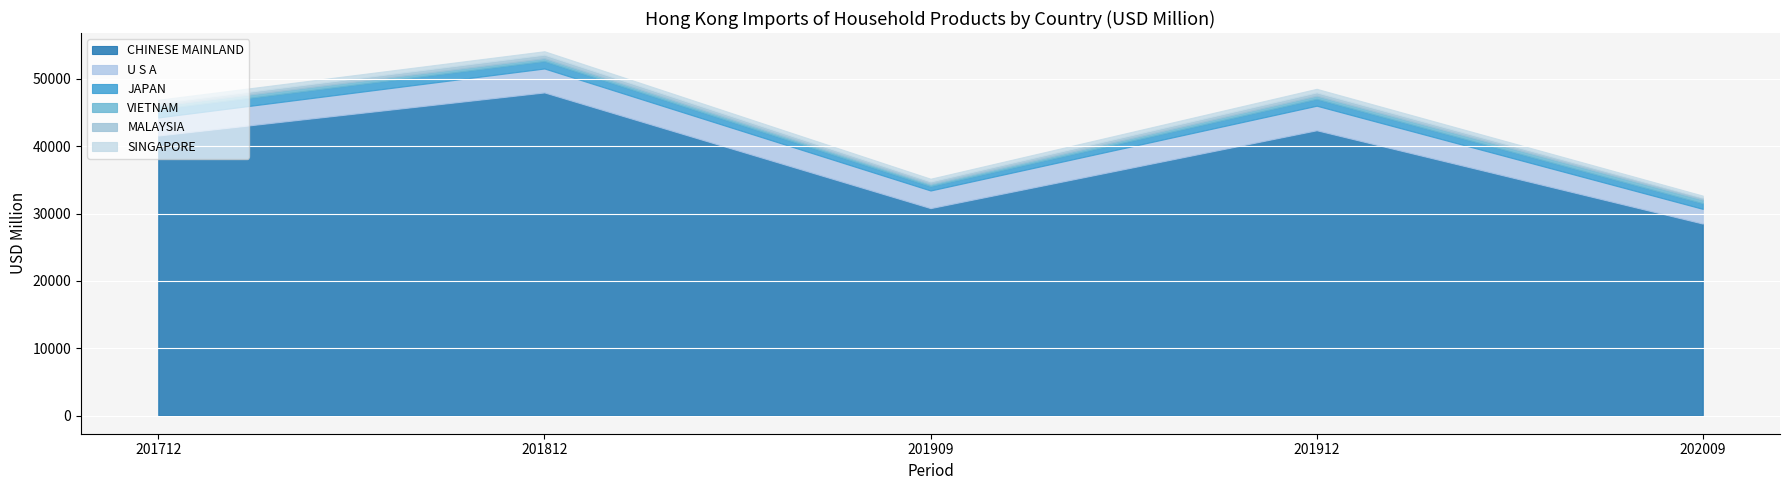

List the series in order of their peak value, lowest first.

MALAYSIA, SINGAPORE, VIETNAM, JAPAN, U S A, CHINESE MAINLAND